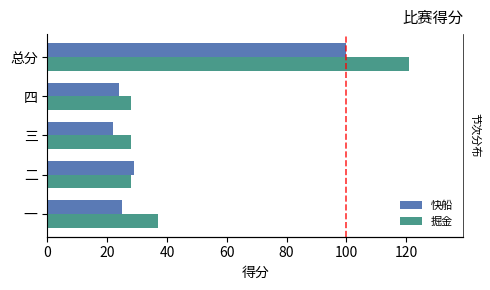

Reading left to right, extract all data points from this chart.

快船: 25	29	22	24	100
掘金: 37	28	28	28	121